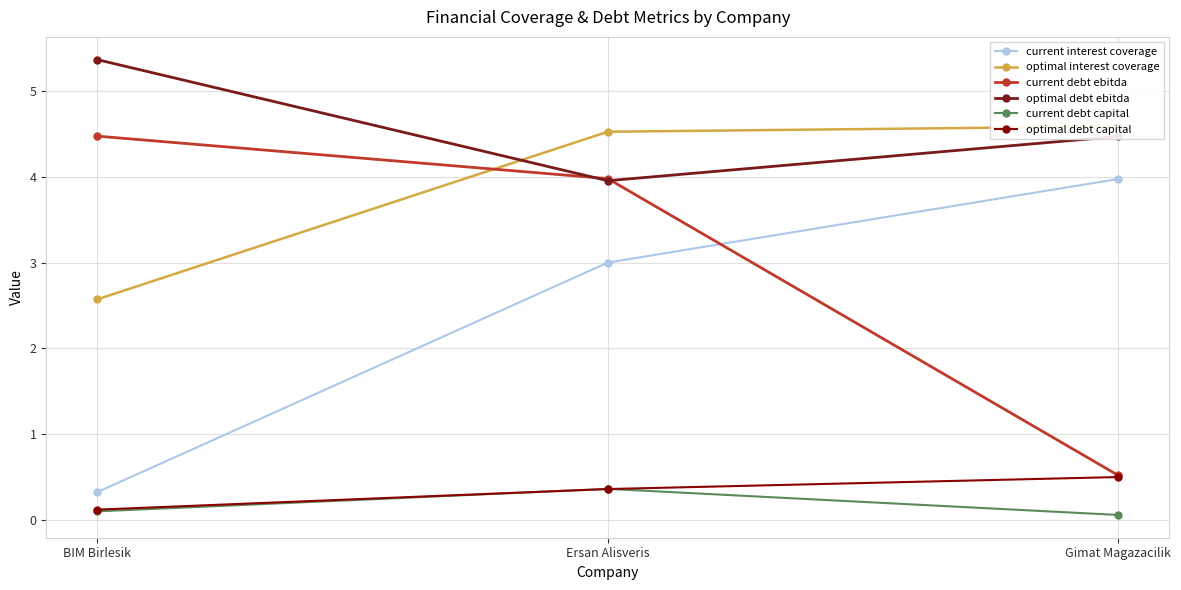

What value does the optimal debt ebitda series have at BIM Birlesik?

5.4